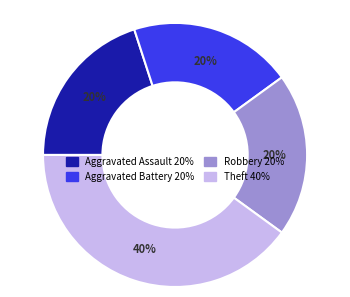

Which slice is the largest?

Theft